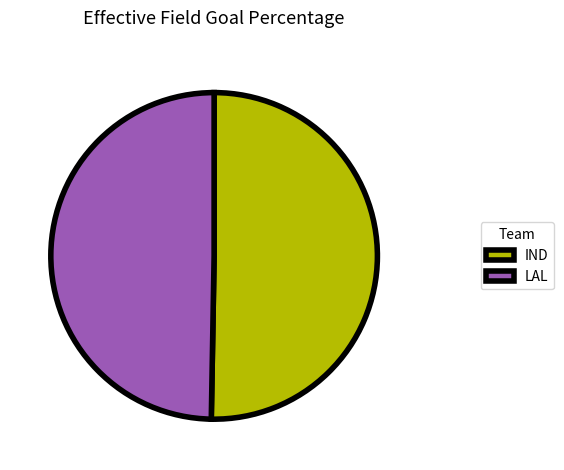

Is it true that LAL is 50% of the pie?

True